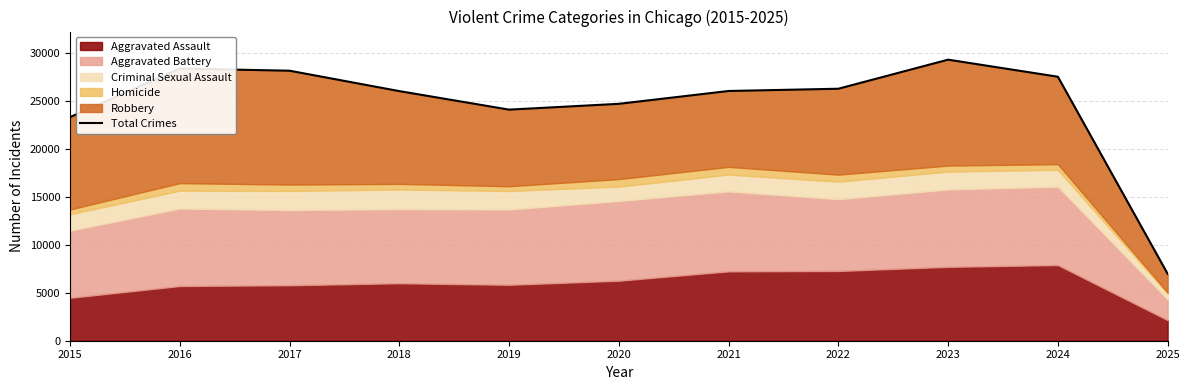

What is the change in value from 2015 to 2018?

+2714